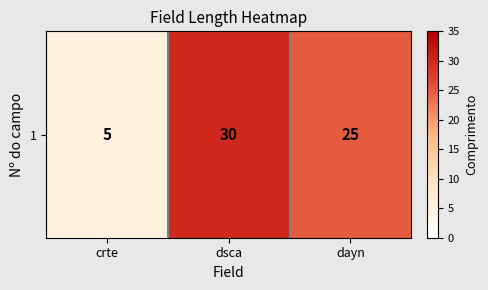

What is the difference between the maximum and minimum values?

25